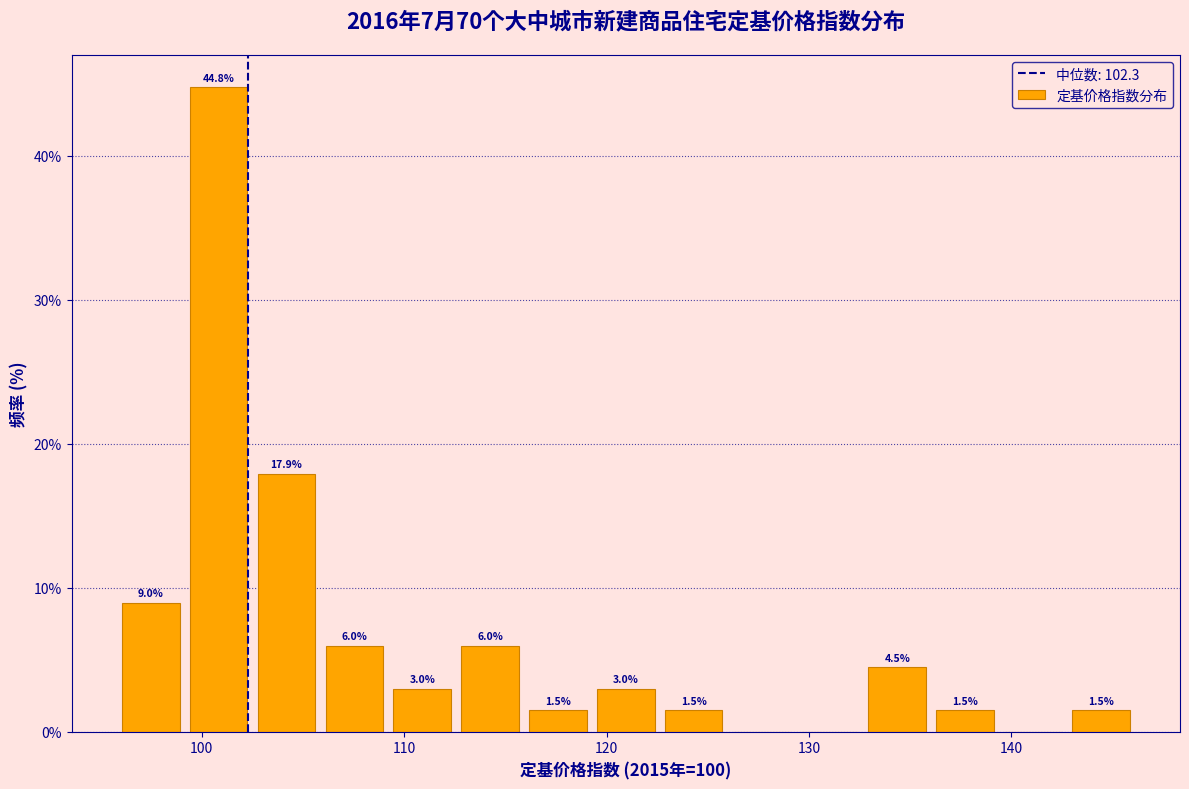

Around what value on the x-axis is the tallest bar? Give the approximate position of its centre, as read against the axis.

101